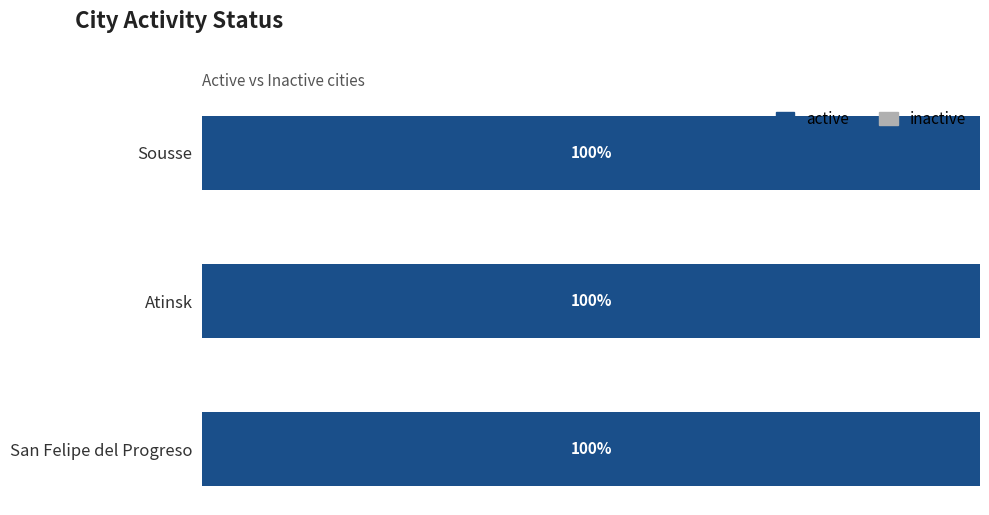

What position from the right is Sousse?

3